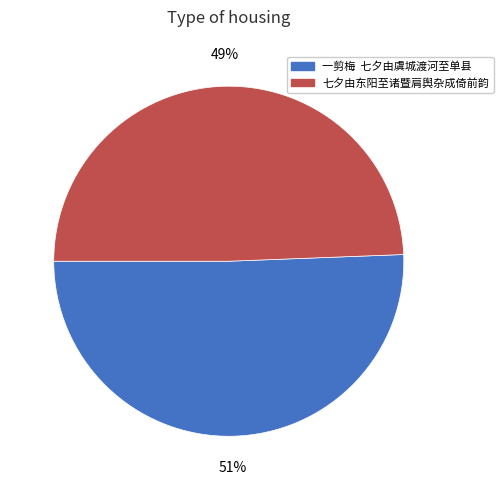

Count the number of slices in the pie.

2